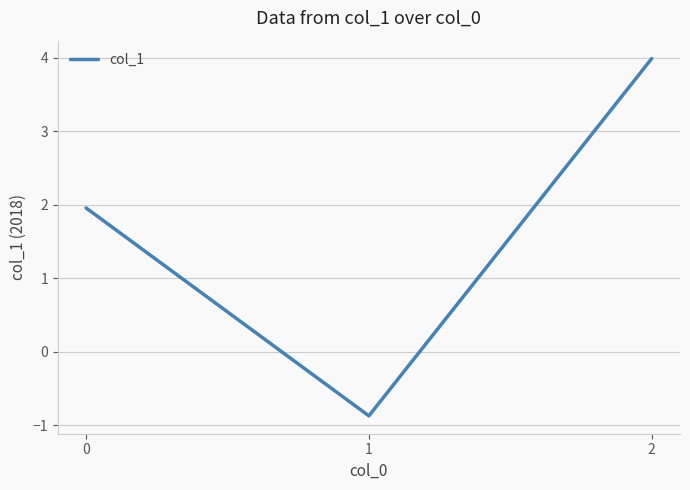

How many lines are shown in the chart?

1